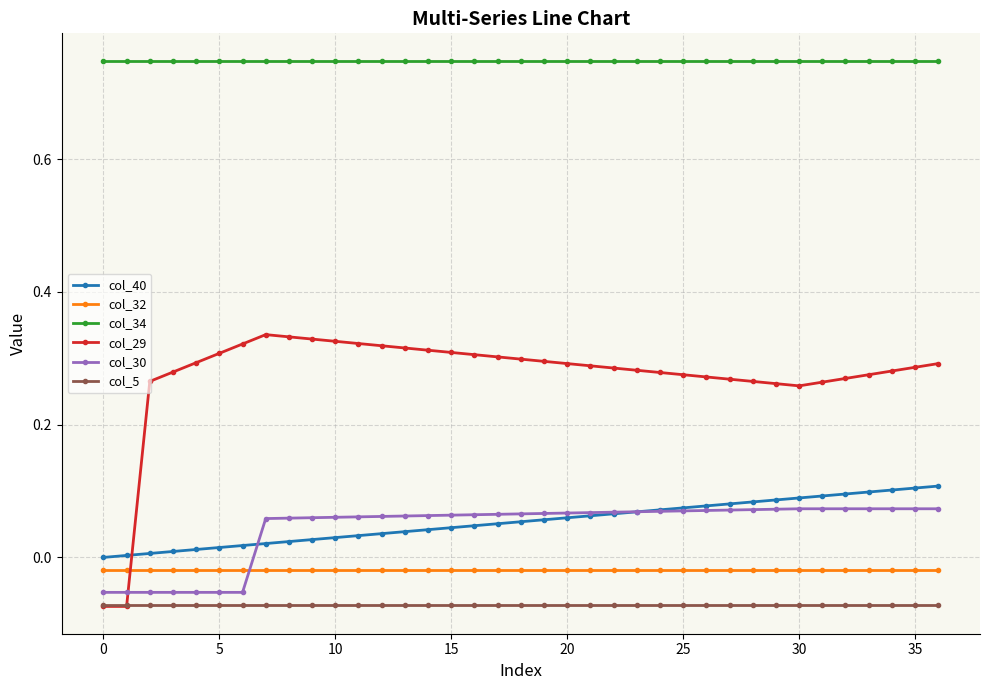

Which series has the largest total across all categories?

col_34